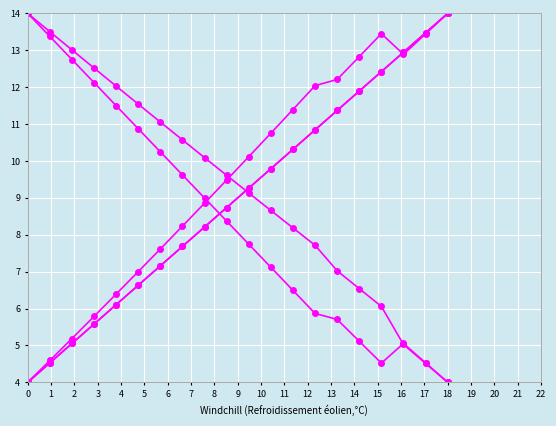

Does the chart display data point markers on the line(s)?

Yes